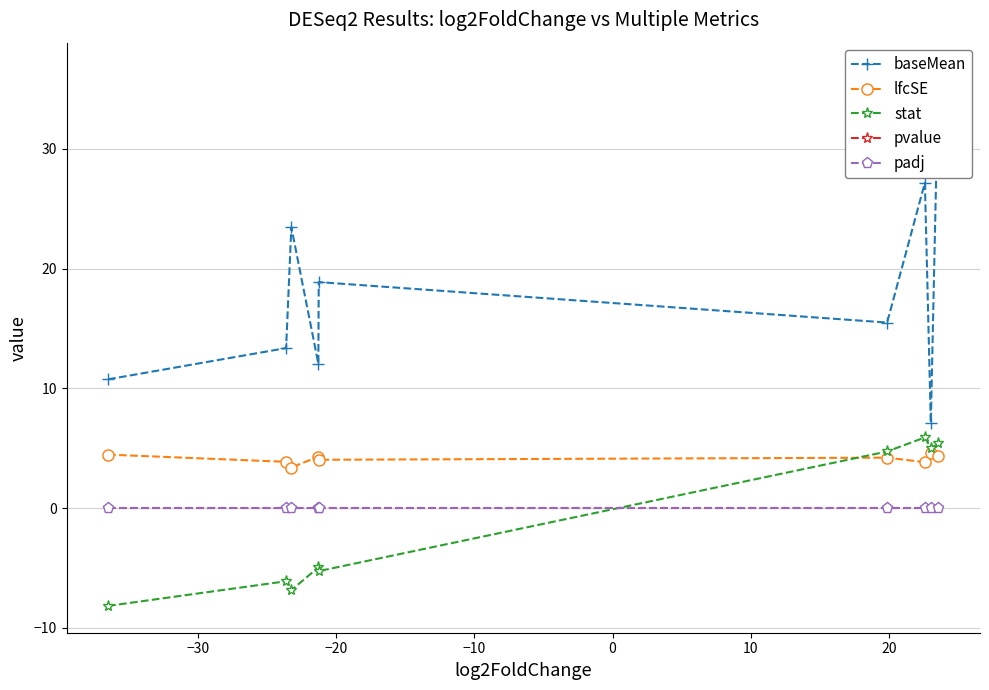

What is the value of the stat point at the 4th from the left?

-5.0